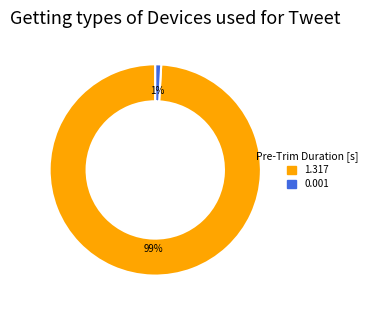

To the nearest percent, what is the average slice percentage?

50%